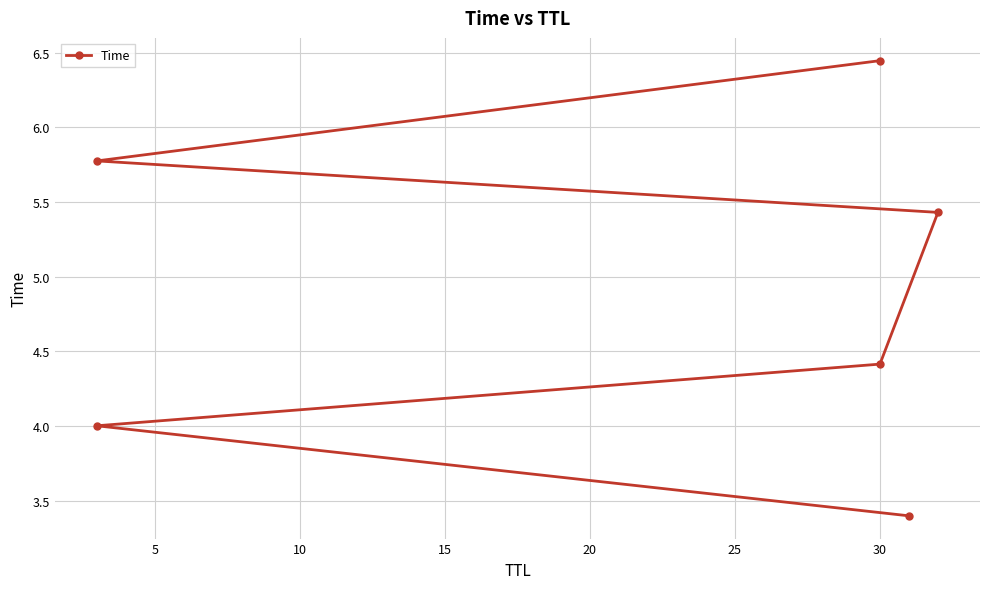

Reading left to right, extract all data points from this chart.

3.4	4.0	4.4	5.4	5.8	6.4